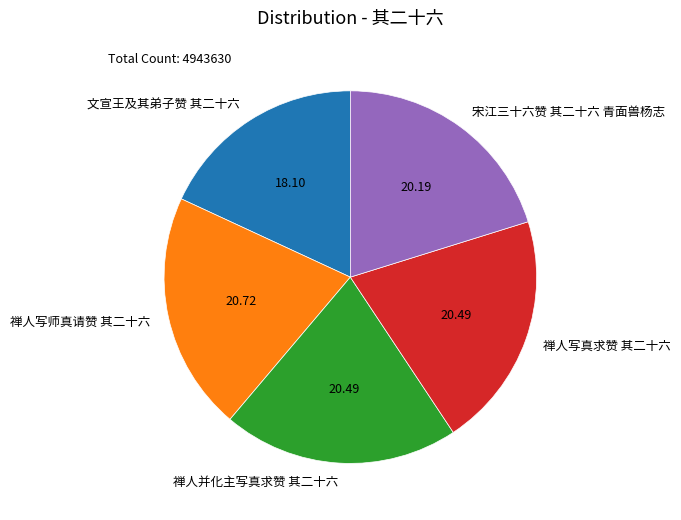

Which slice is the smallest?

文宣王及其弟子赞 其二十六